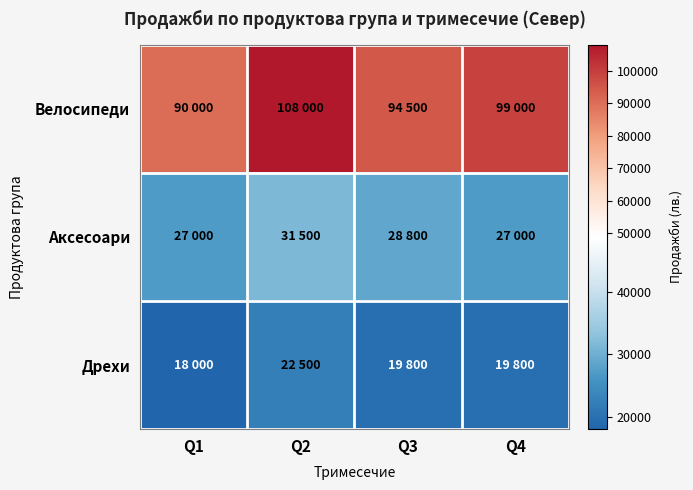

Count the number of data series in this chart.

3